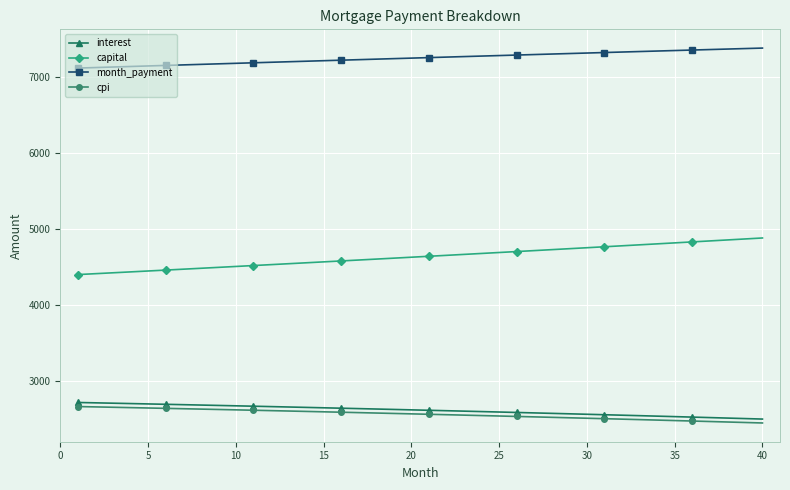

How many categories are shown in the chart?

40